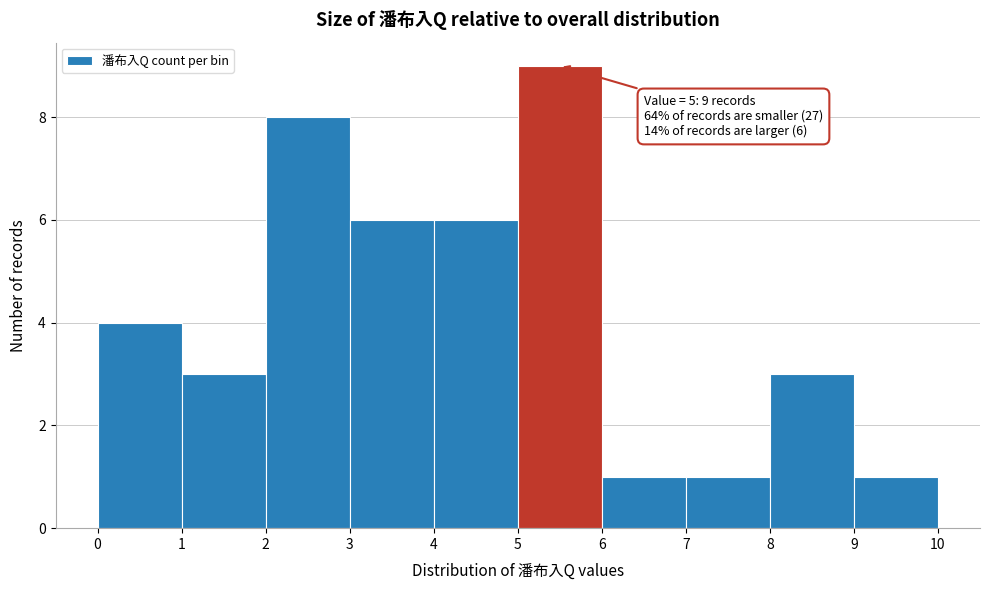

Over which range of the x-axis is the bar tallest?

5 to 6